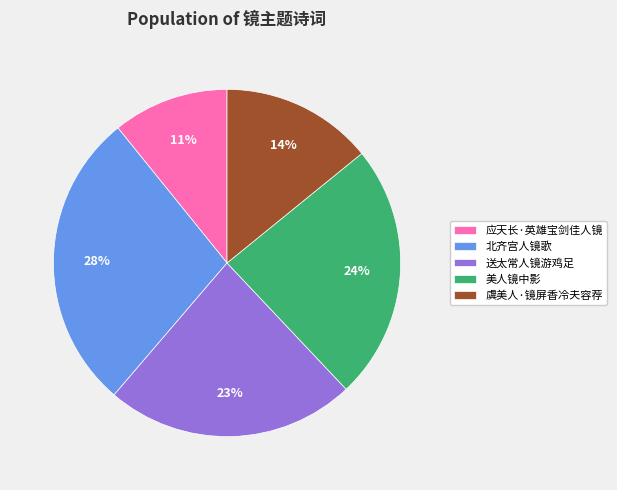

The 应天长·英雄宝剑佳人镜 slice represents 11% of the pie. True or false?

True